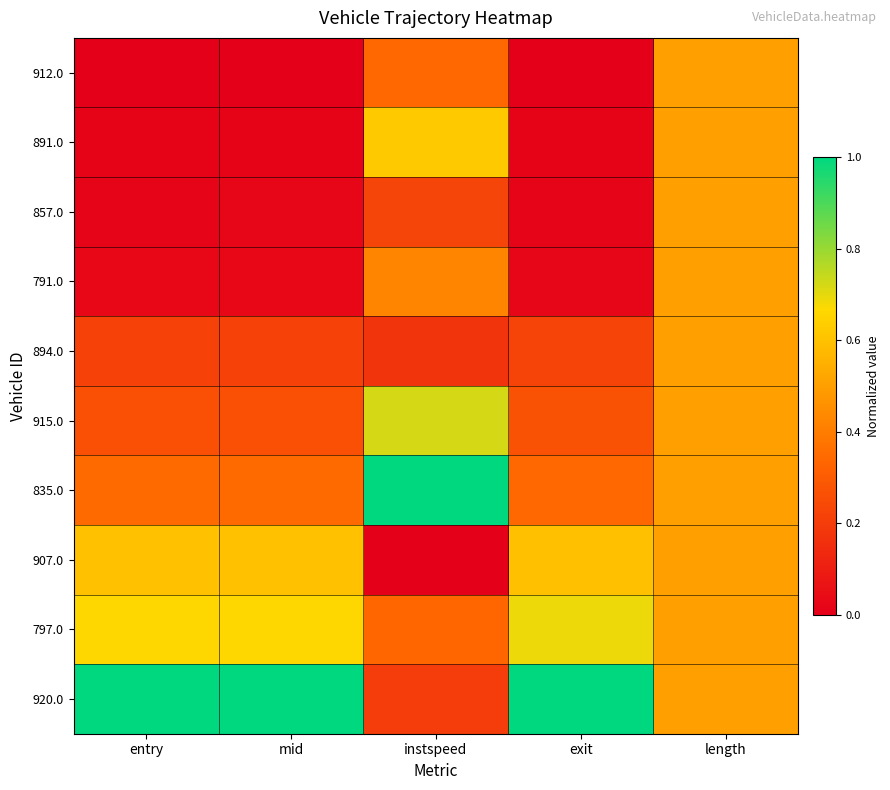

At how many categories does at least one series exceed 0?

5